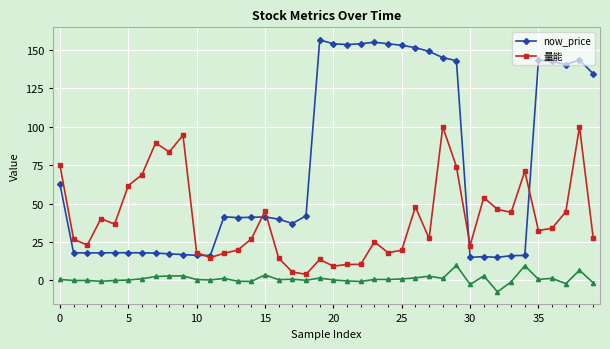

At which label does now_price first exceed 41?

0